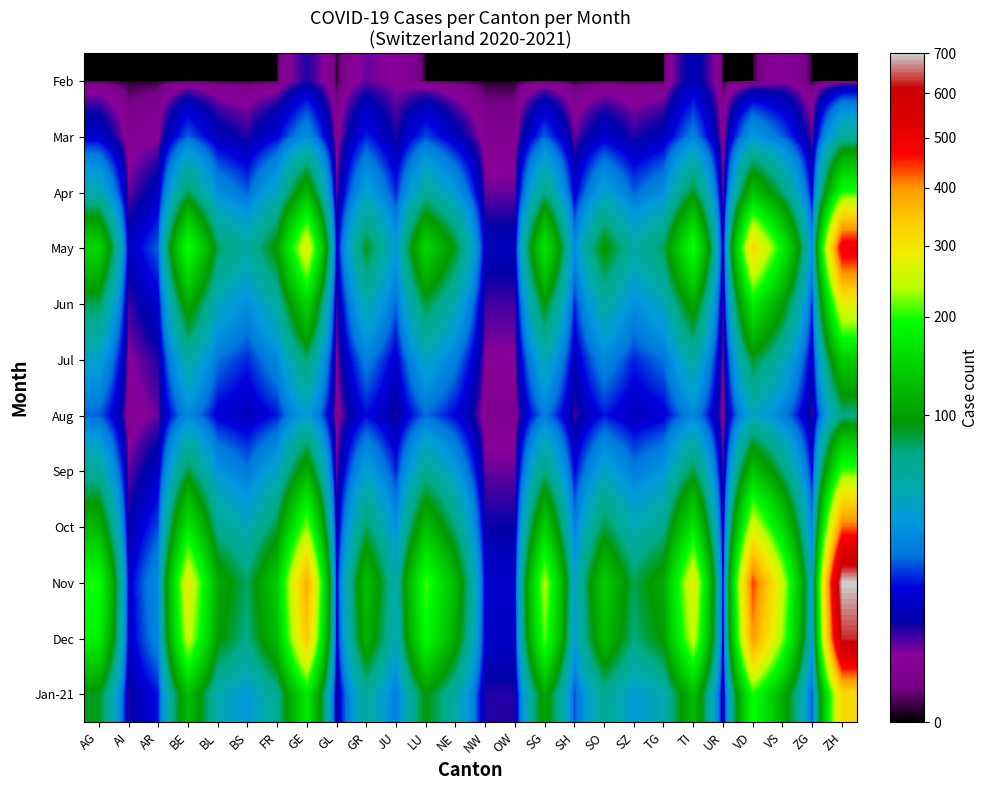

How many data points does each series have?

26